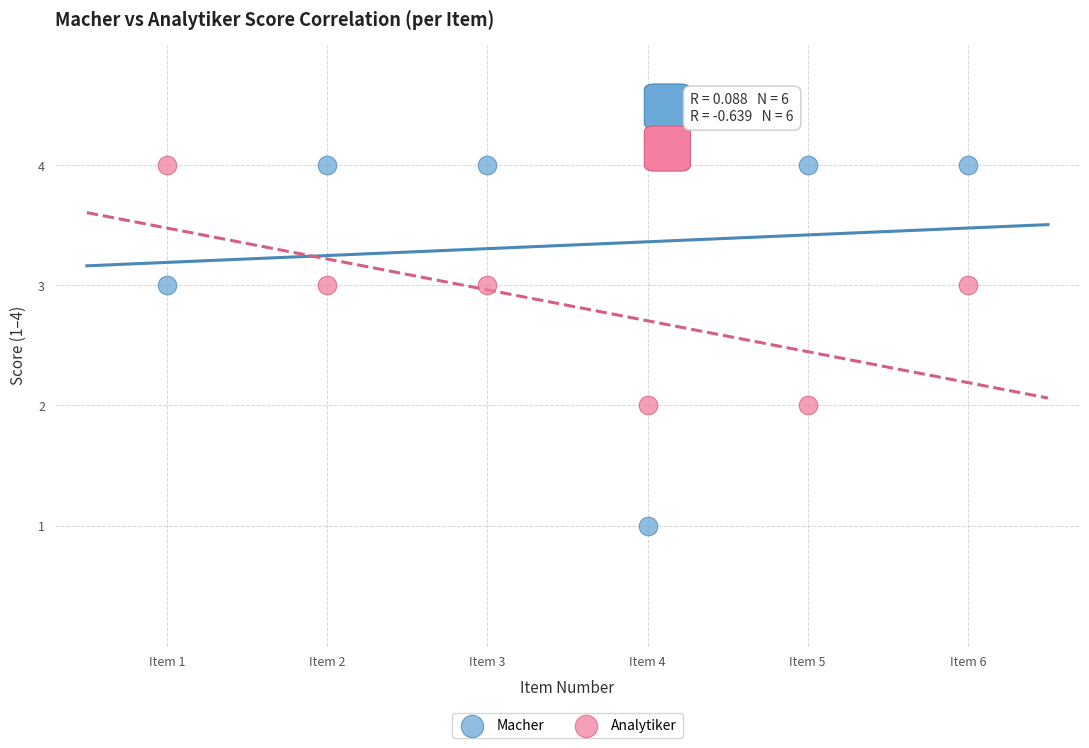

Which series contains the lowest Y value?

Macher